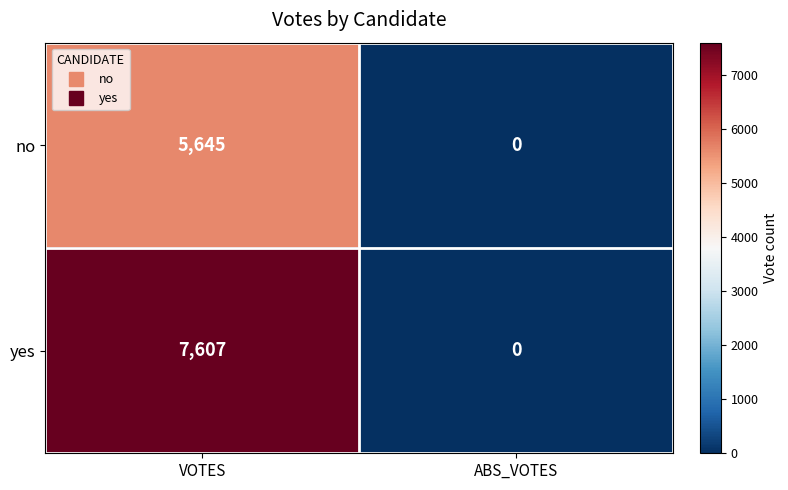

At which label does yes reach its minimum?

ABS_VOTES